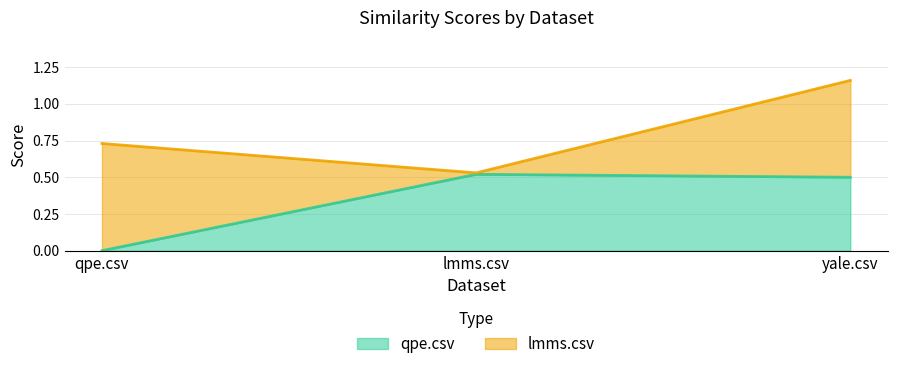

What is the change in value from qpe.csv to lmms.csv?

+0.5